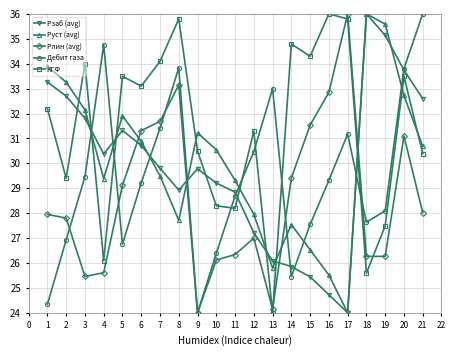

What is the difference between the highest and lowest values at 4?

9.2